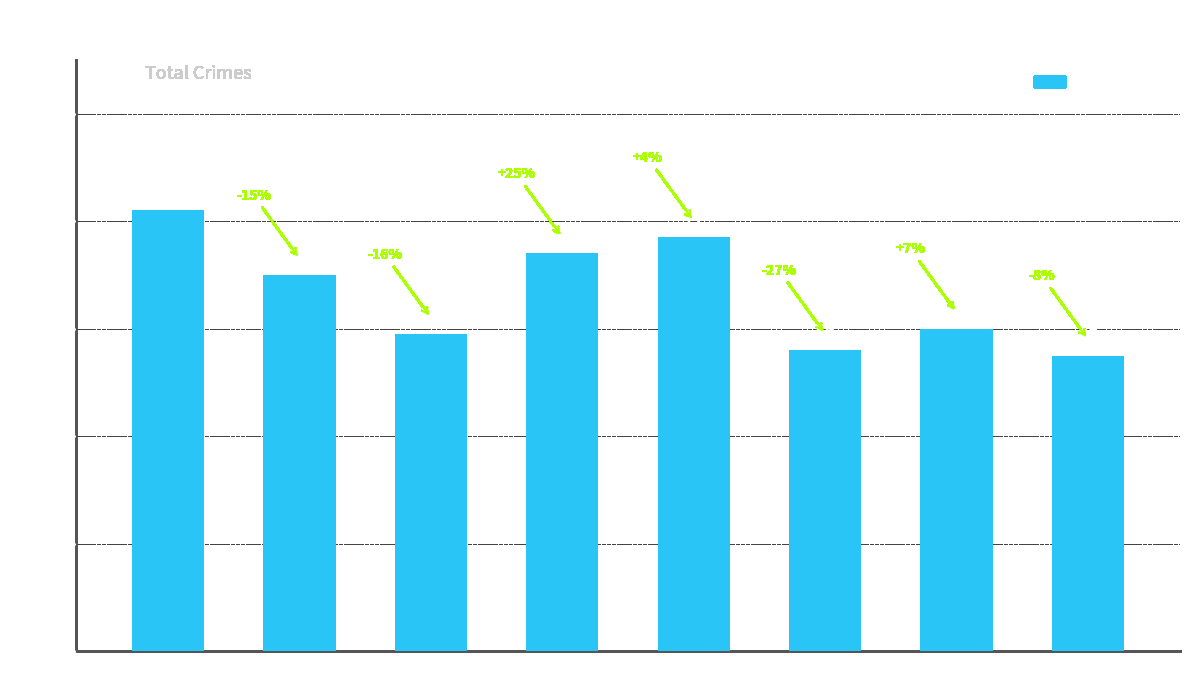

What is the ratio of the value at 2022 to the value at 2019?

0.7